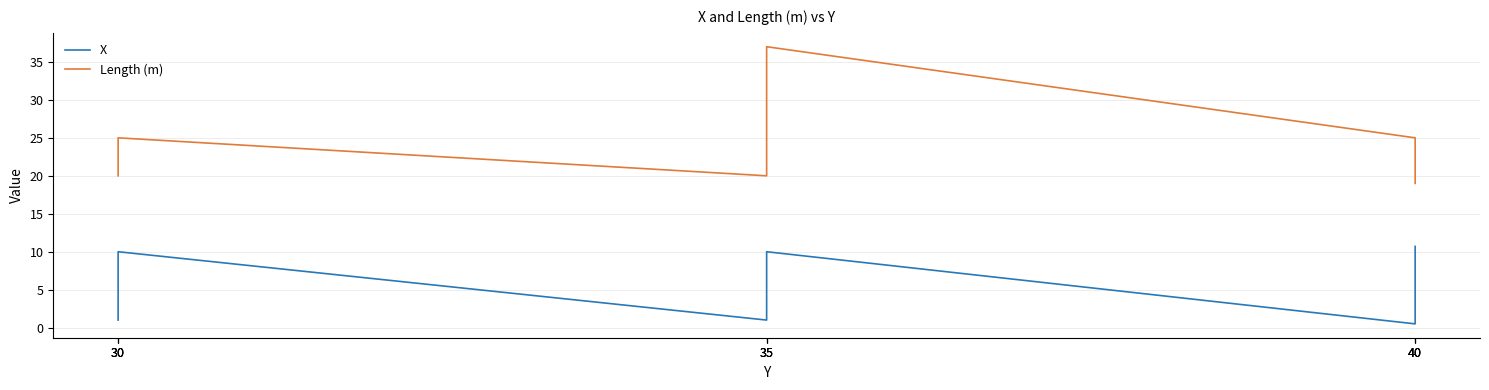

What is the spread (max minus min) of values at 30?

19.0